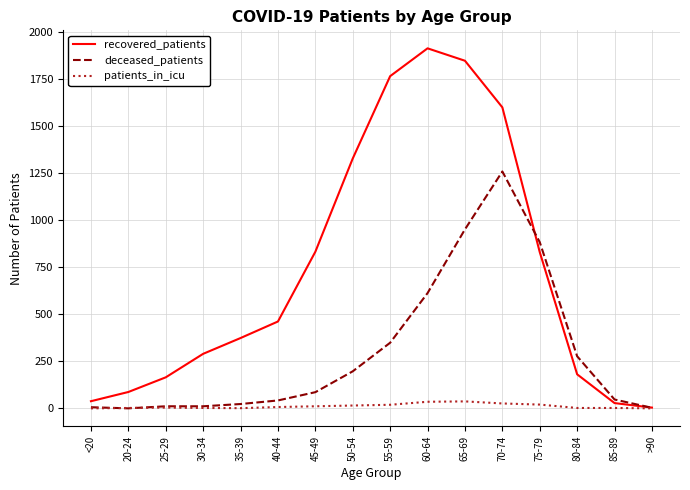

True or false: patients_in_icu has a value of 26 at 70-74.

True